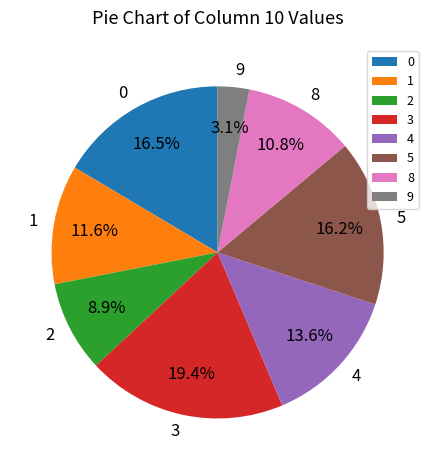

Between 1 and 8, which is larger?

1